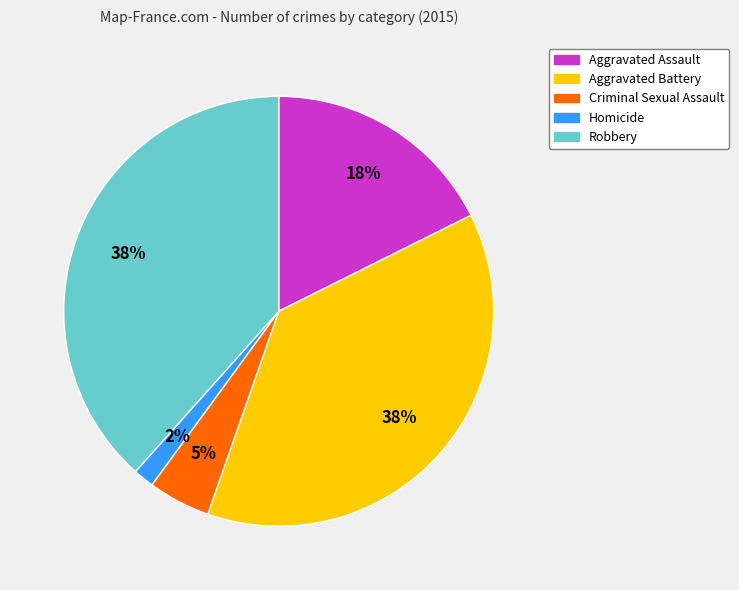

To the nearest percent, what is the combined percentage of Robbery and Homicide?

40%